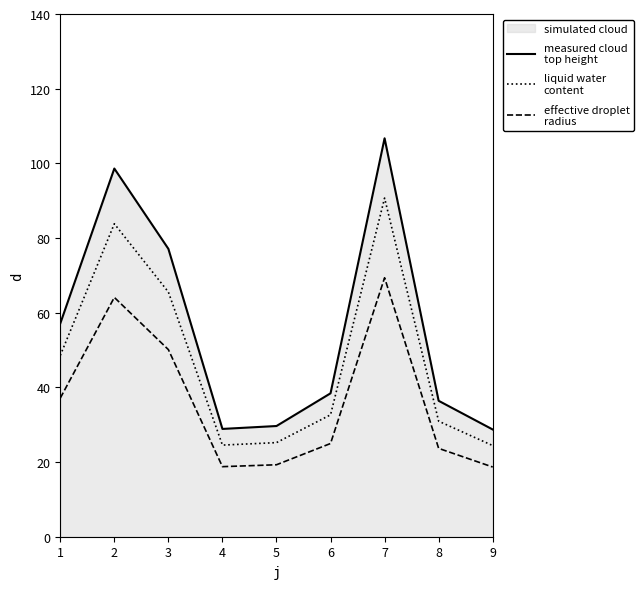

What is the total value across all series at 9?

71.8